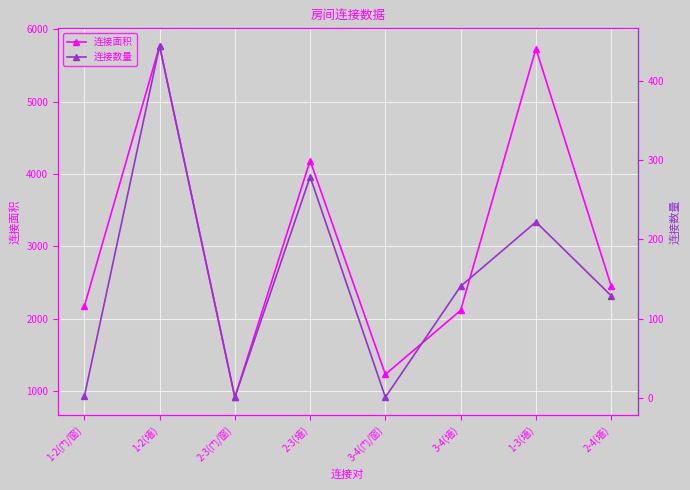

How many interior local peaks does the 连接数量 series have?

3